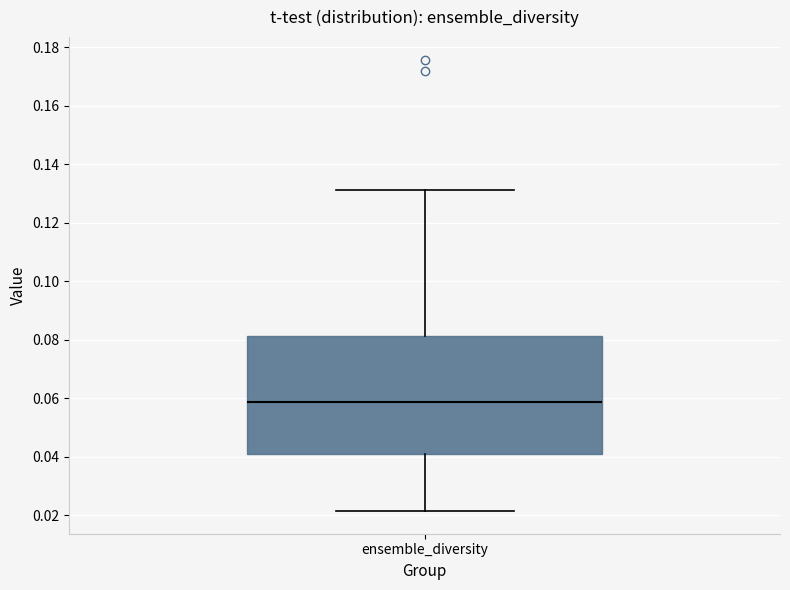

Transcribe this box plot: give where the median line is, the range the box spans, and where the two whiskers end, as read against the y-axis. The values are not printed on the chart, so give them approximately, as read against the axis.

median 0.058, box 0.040 to 0.082, whiskers 0.022 to 0.132